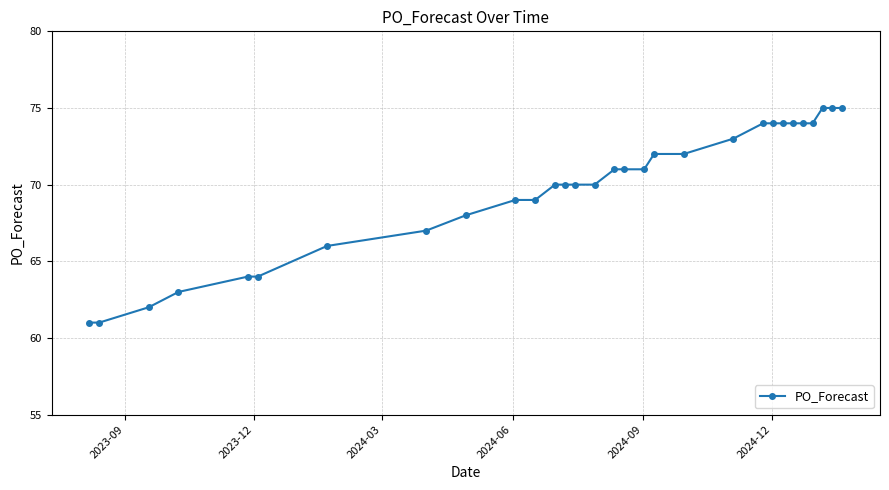

Reading left to right, extract all data points from this chart.

61	61	62	63	64	64	66	67	68	69	69	70	70	70	70	71	71	71	72	72	73	74	74	74	74	74	74	75	75	75